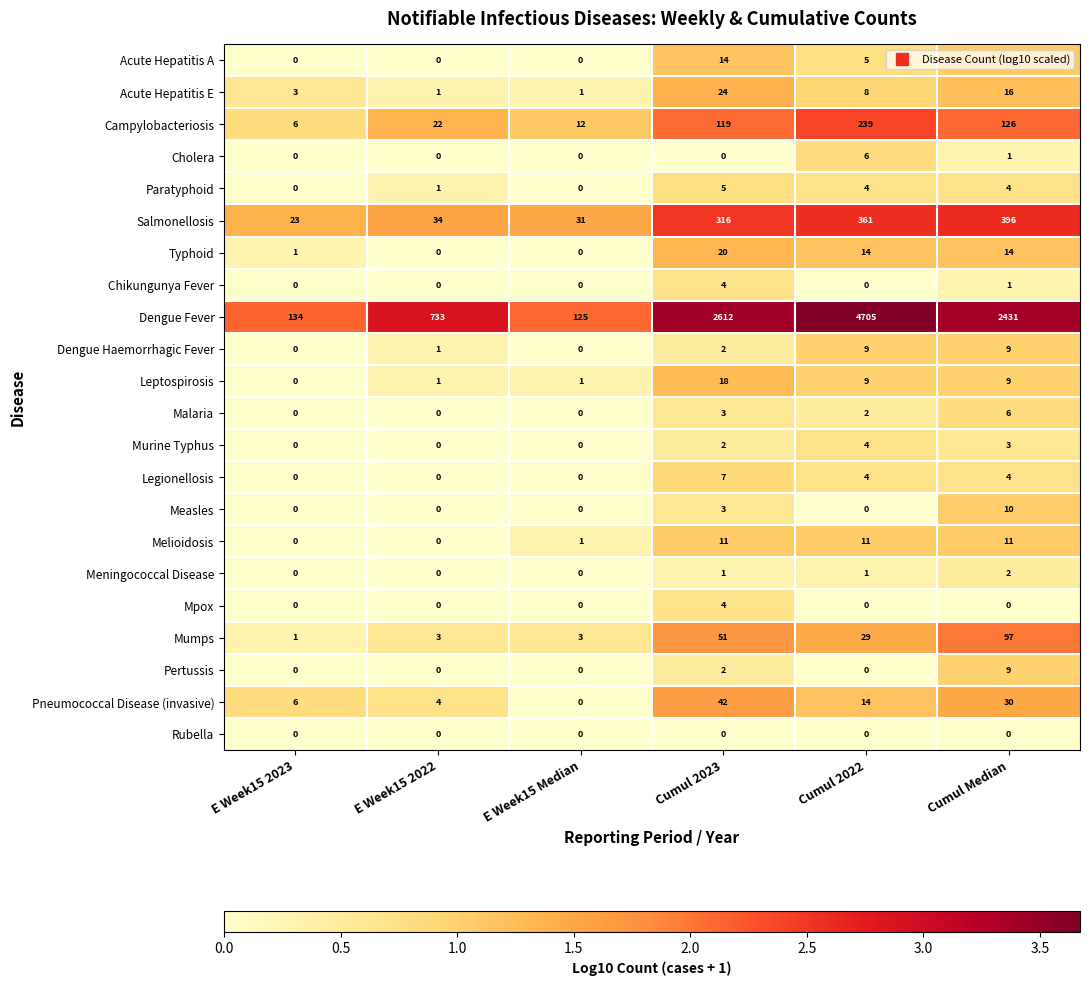

What is the total value across all series at Cumul Median?

3190